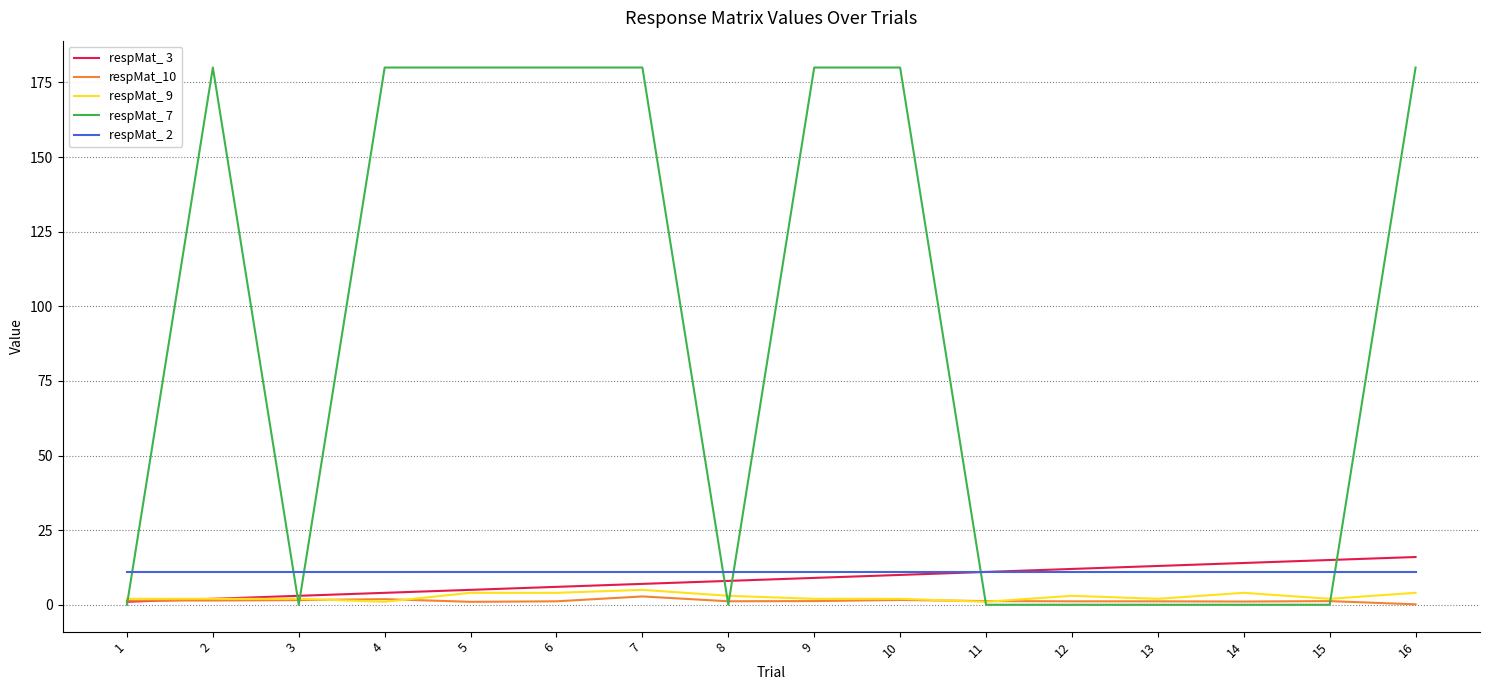

What is the minimum value for respMat_ 9?

1.0